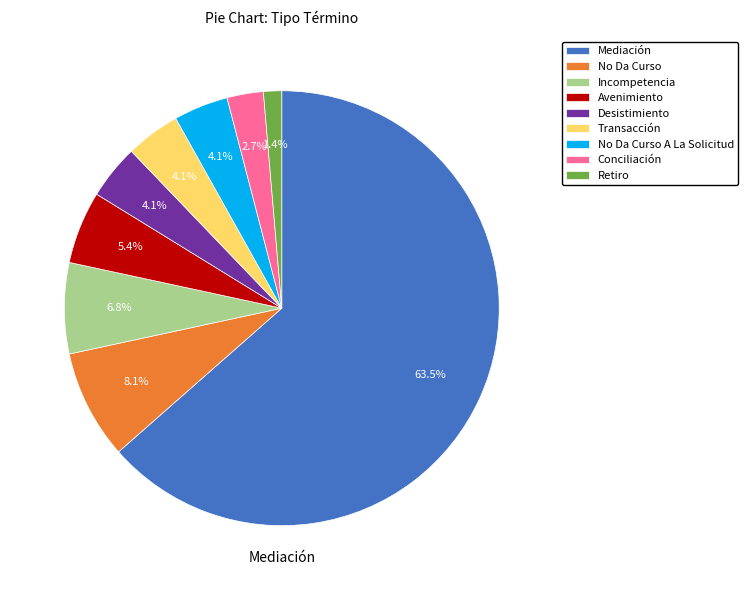

The Incompetencia slice represents 15% of the pie. True or false?

False